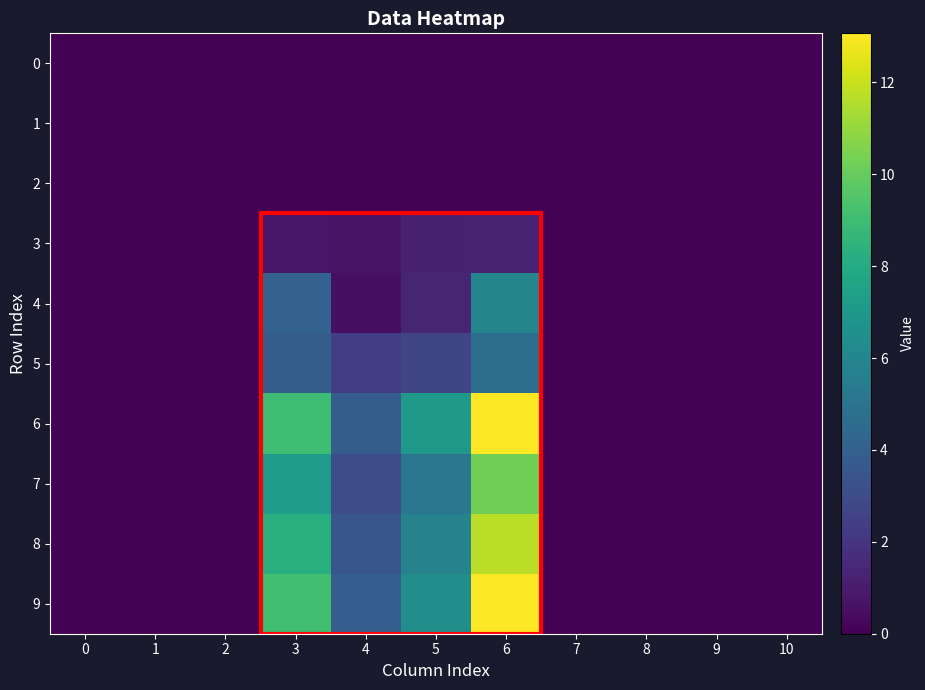

Which has a higher value, 8 or 6?

8